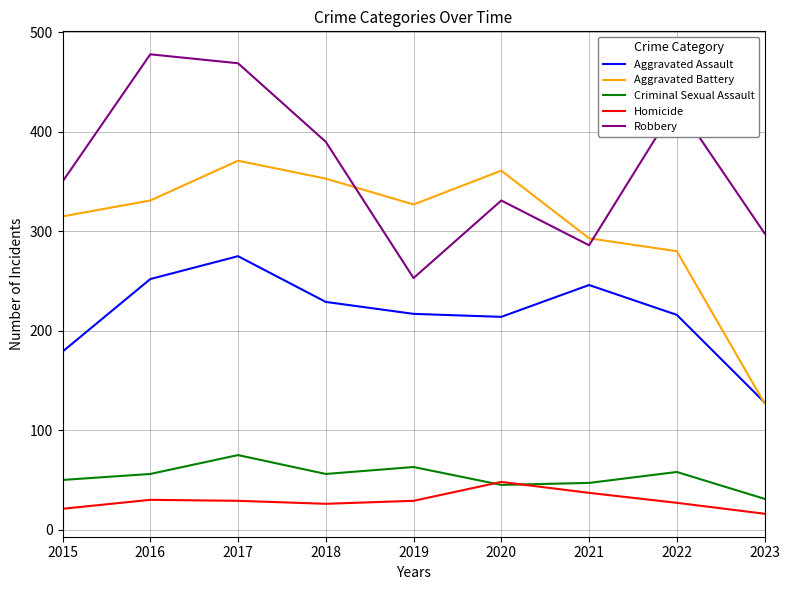

Count the number of data series in this chart.

5